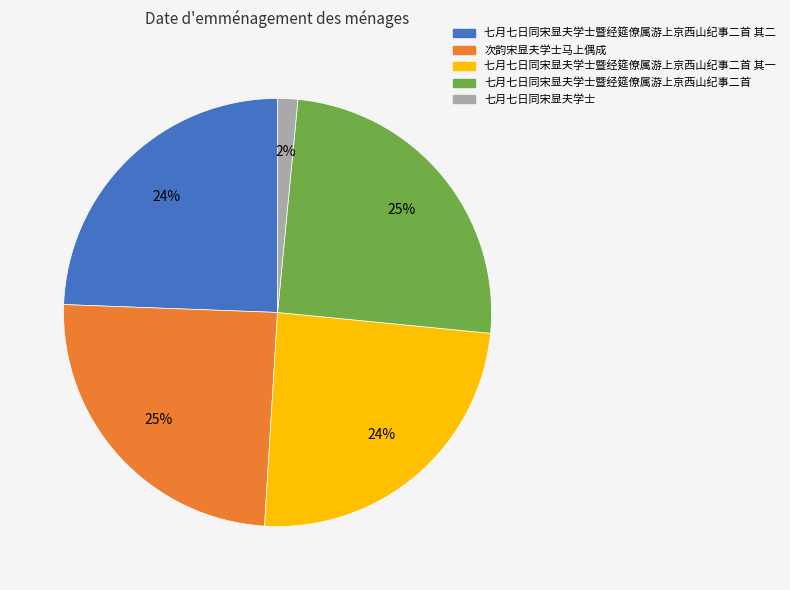

How many segments does this pie chart have?

5